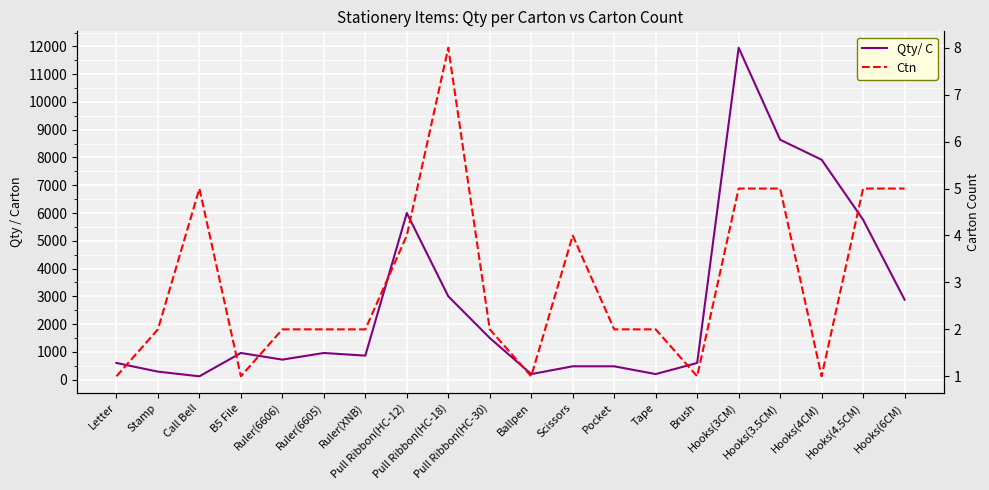

At which category does Qty/ C reach its first local valley?

Call Bell